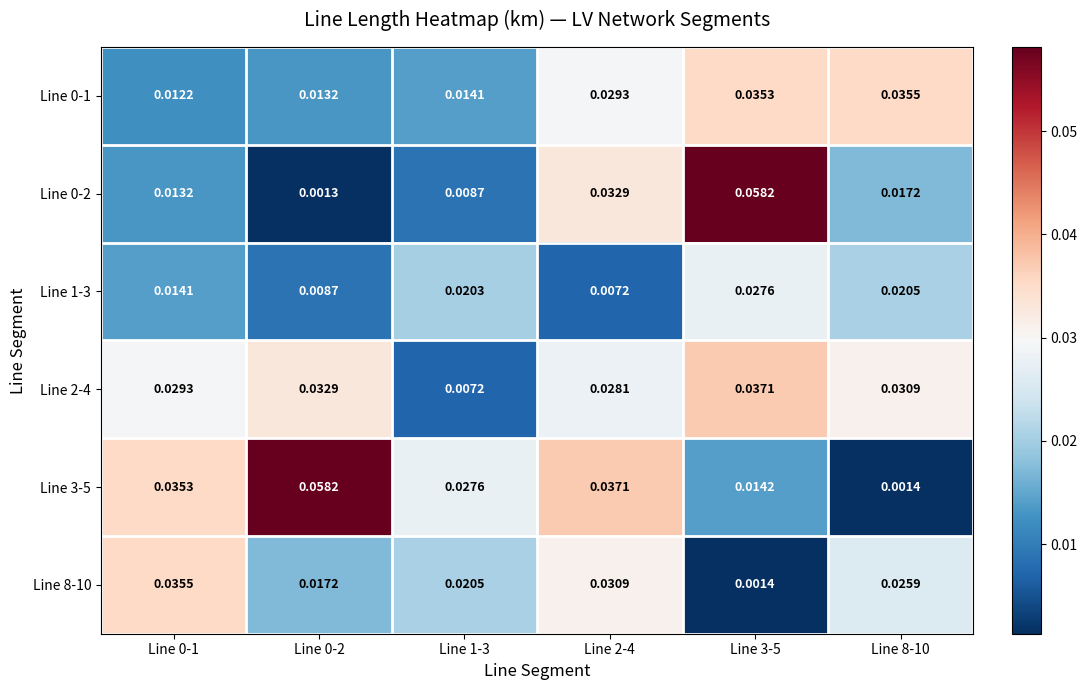

Is the value of Line 8-10 at Line 8-10 greater than the value of Line 0-1 at Line 1-3?

Yes